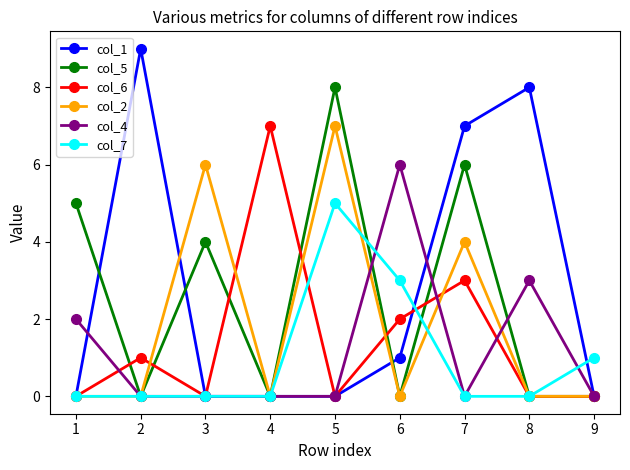

Which series has the largest range (max minus min)?

col_1